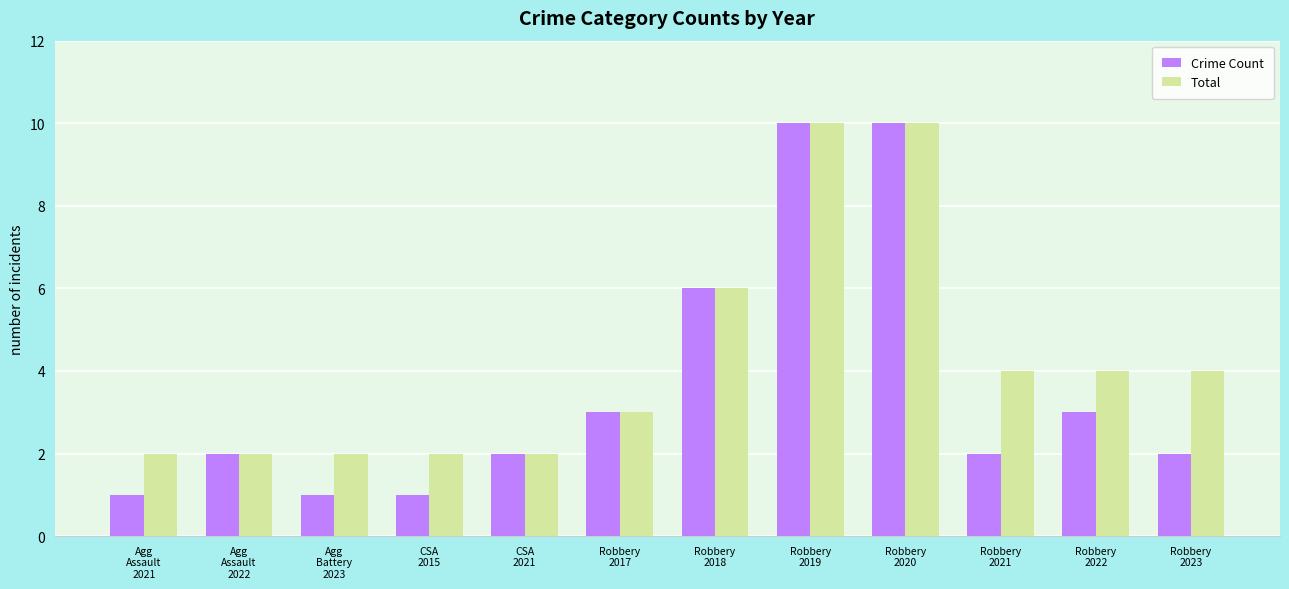

What are all the series names shown in the legend?

Crime Count, Total